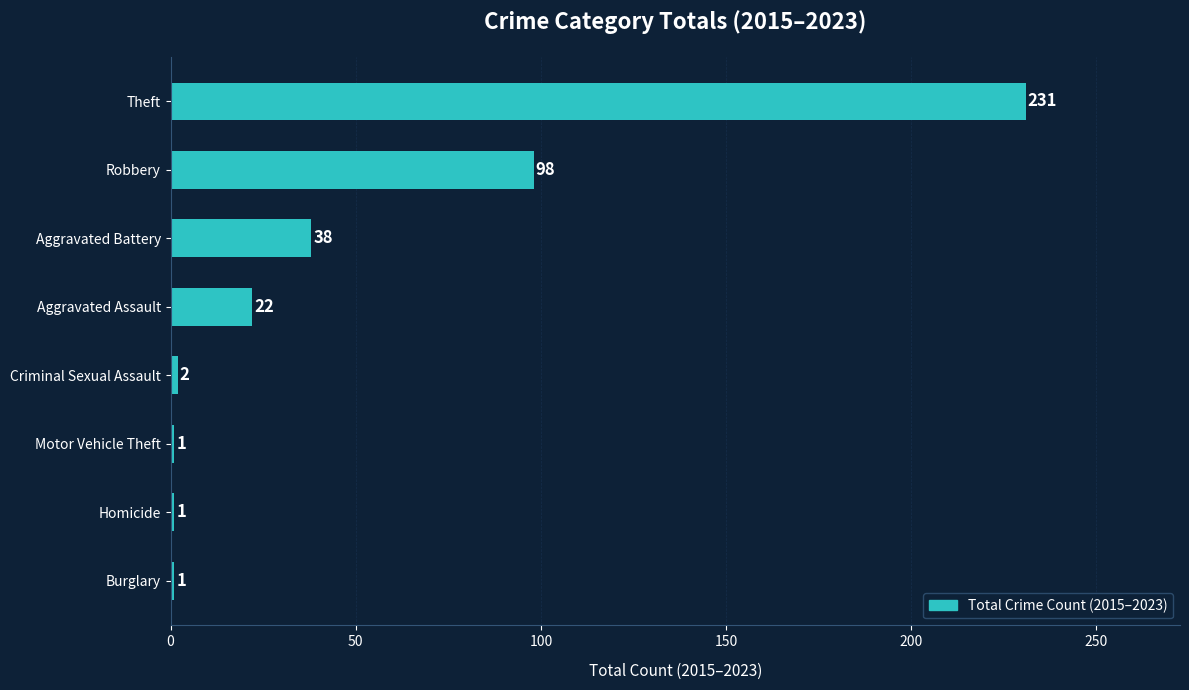

Reading top to bottom, transcribe all the data shown in this chart.

Theft=231	Robbery=98	Aggravated Battery=38	Aggravated Assault=22	Criminal Sexual Assault=2	Motor Vehicle Theft=1	Homicide=1	Burglary=1